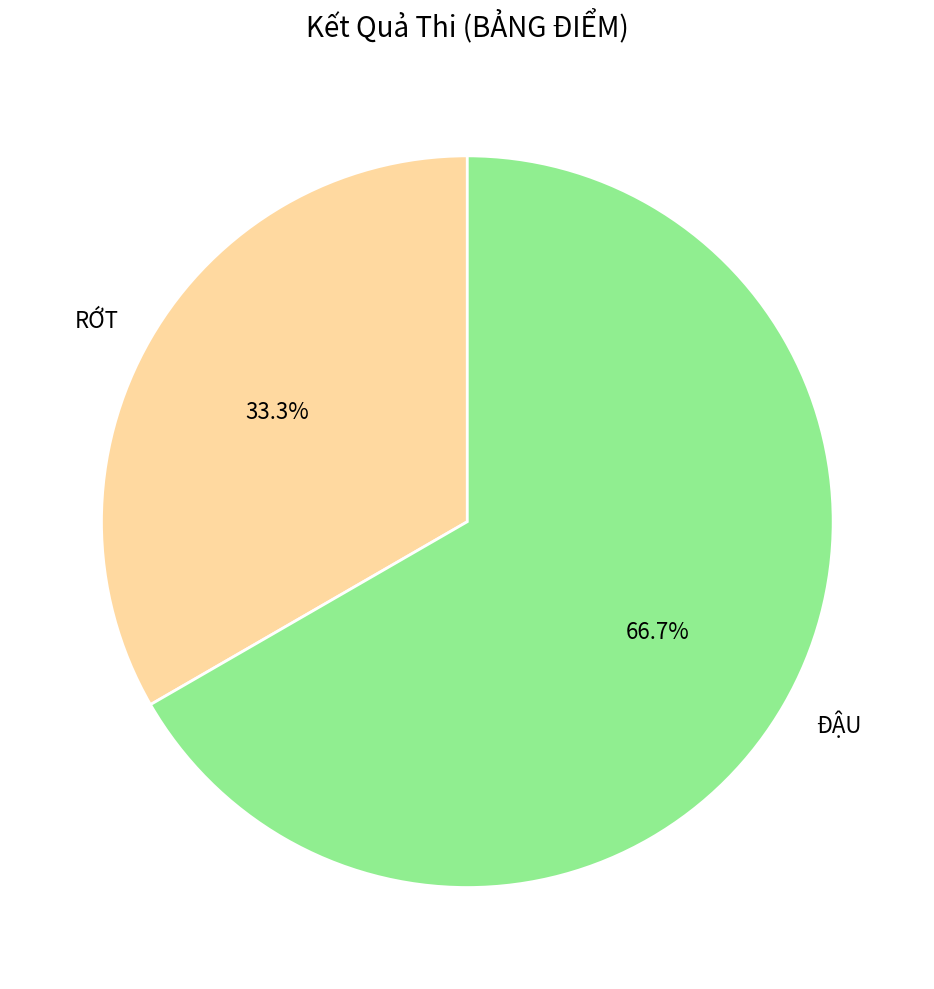

Is it true that ĐẬU is 77% of the pie?

False